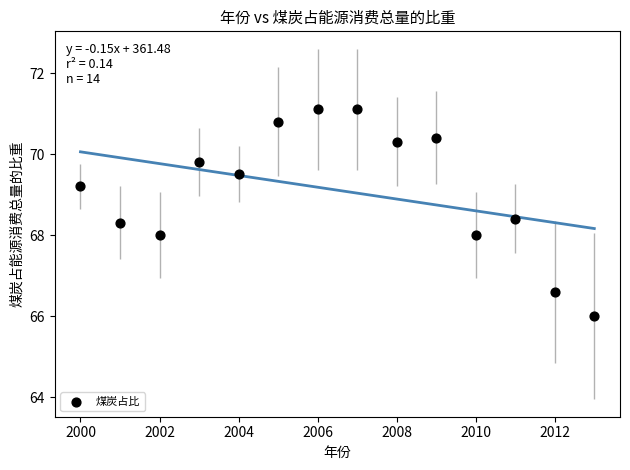

What is the range of X values (max minus min)?

13.0